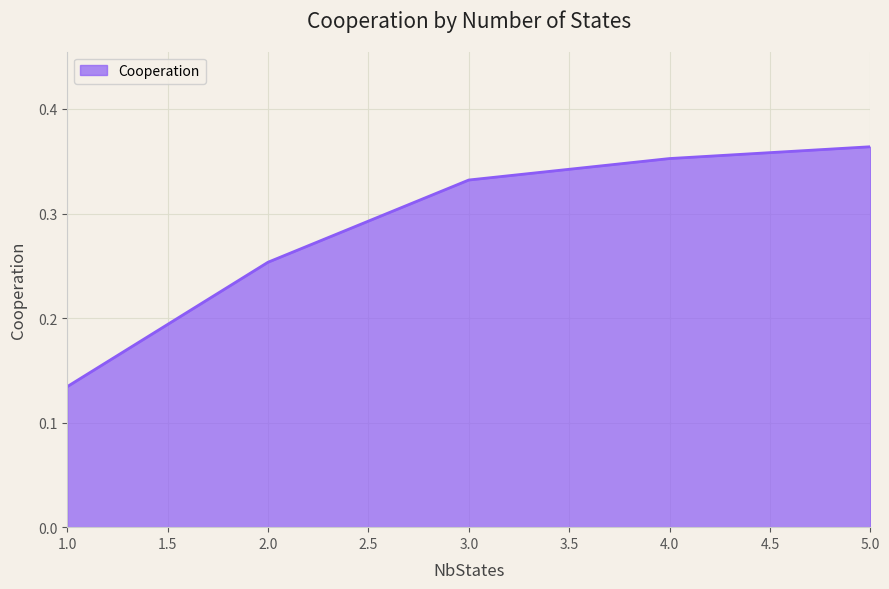

What position from the left is 2.0?

2